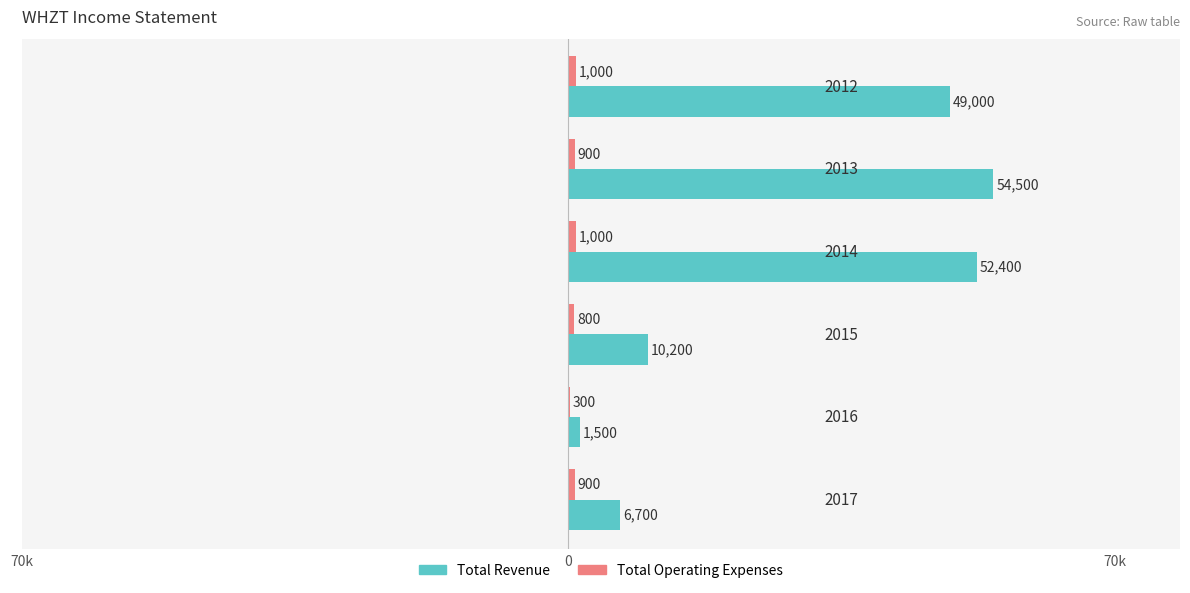

List the series in order of their overall mean, lowest first.

Total Operating Expenses, Total Revenue